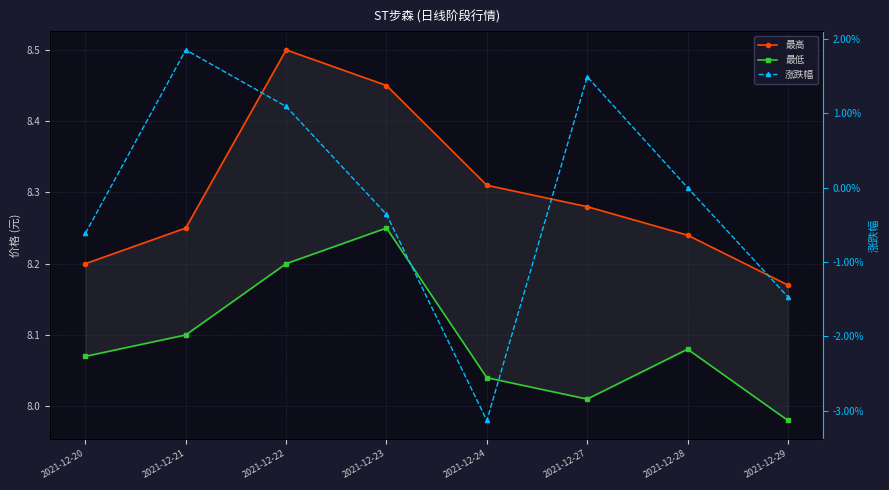

Does the chart have visible grid lines?

Yes